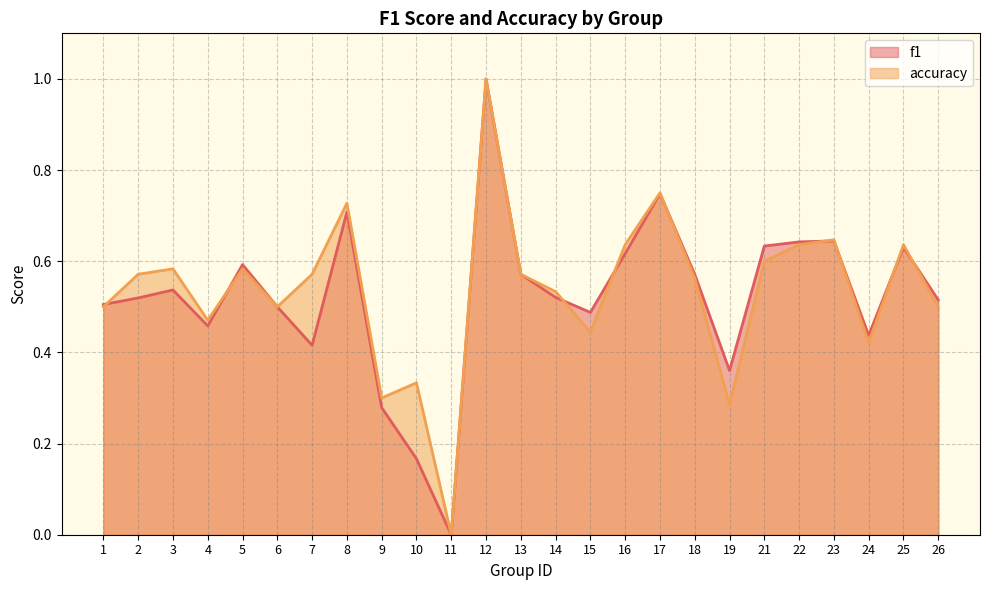

What are all the series names shown in the legend?

f1, accuracy